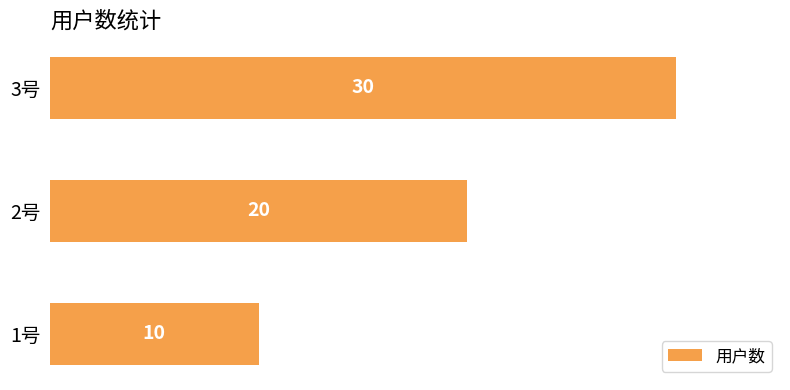

True or false: the data shows 39 at 3号.

False